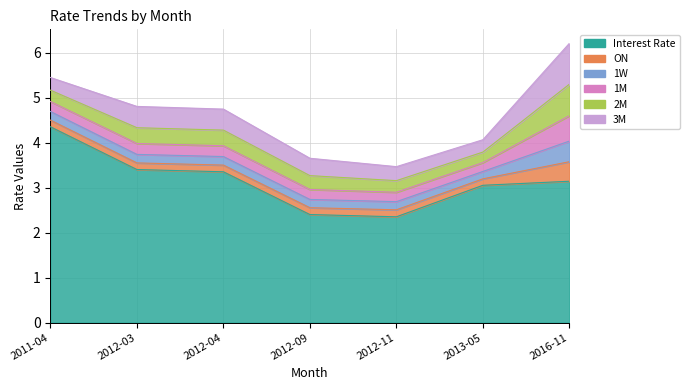

At how many categories does at least one series exceed 1?

7